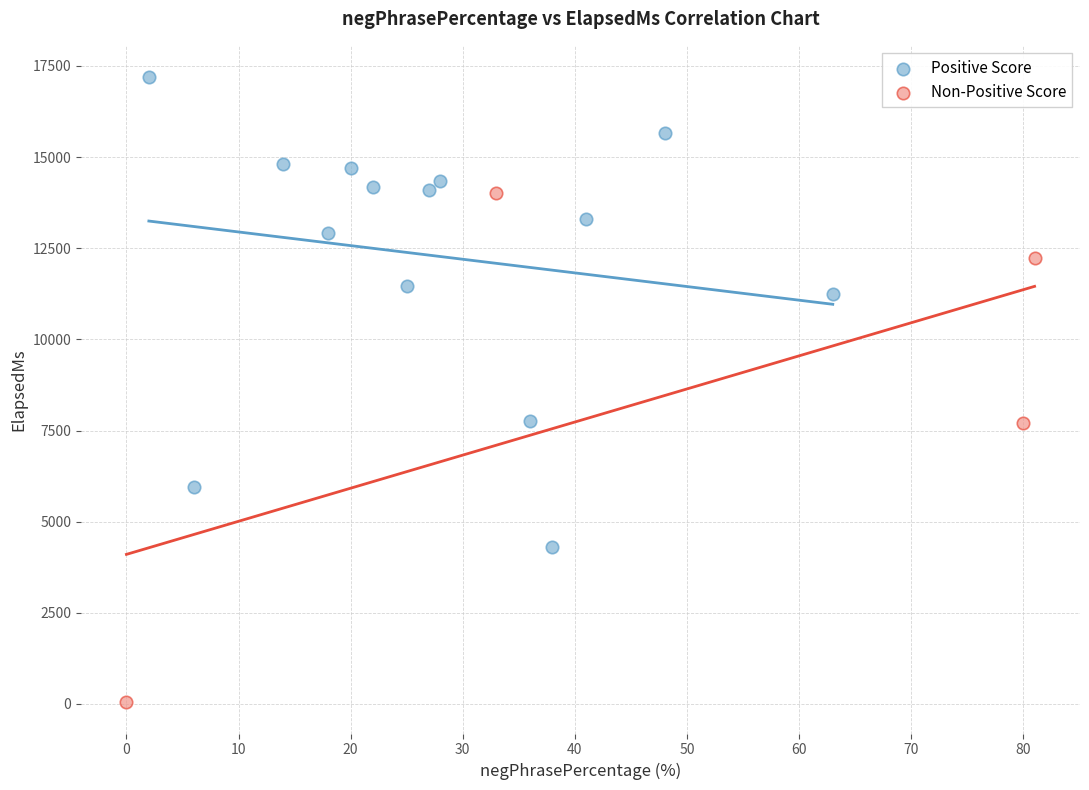

Which series has the widest spread of Y values?

Non-Positive Score